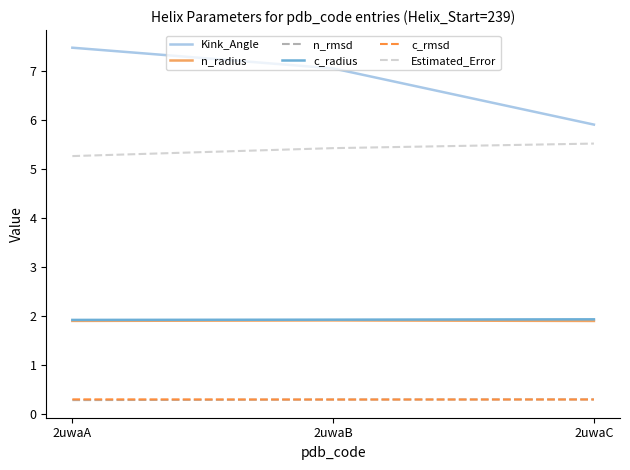

At how many categories does at least one series exceed 2?

3